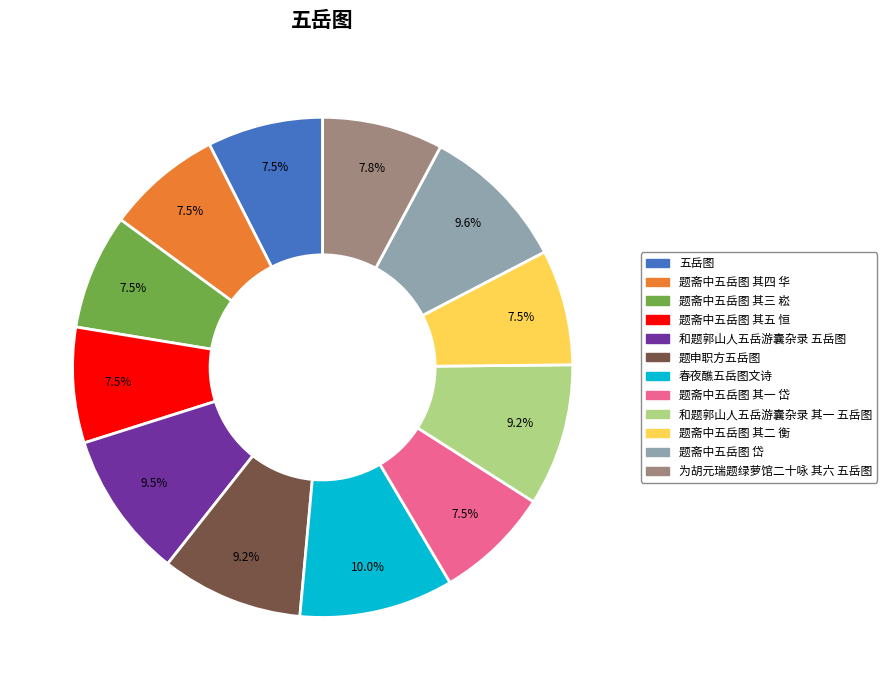

To the nearest percent, what portion does 为胡元瑞题绿萝馆二十咏 其六 五岳图 represent?

8%